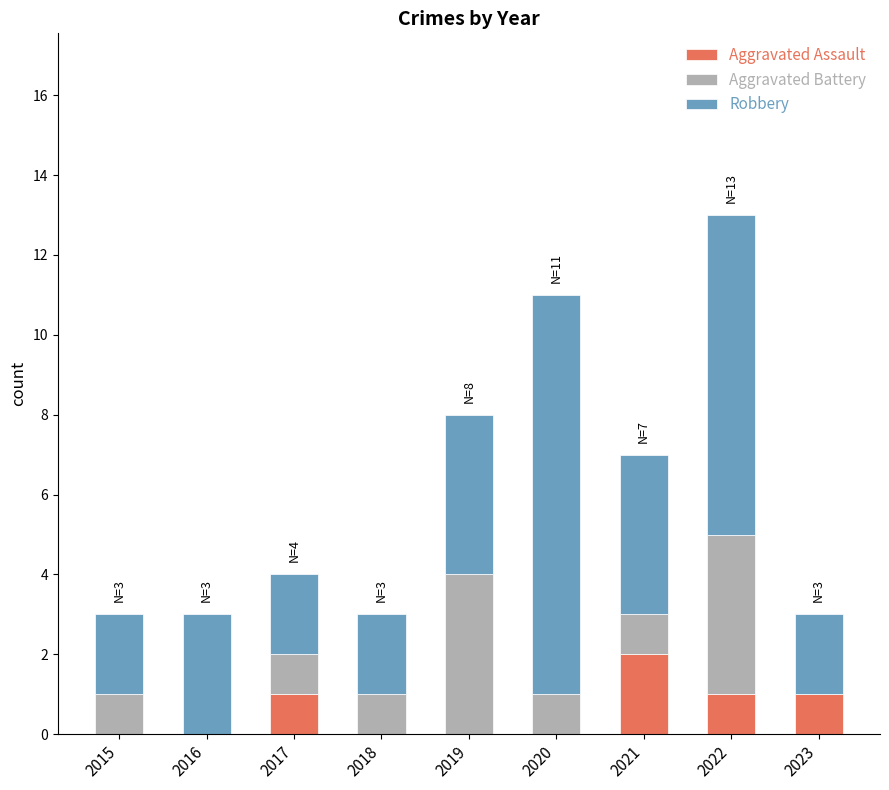

What is the difference between the Aggravated Assault values at 2022 and 2021?

1